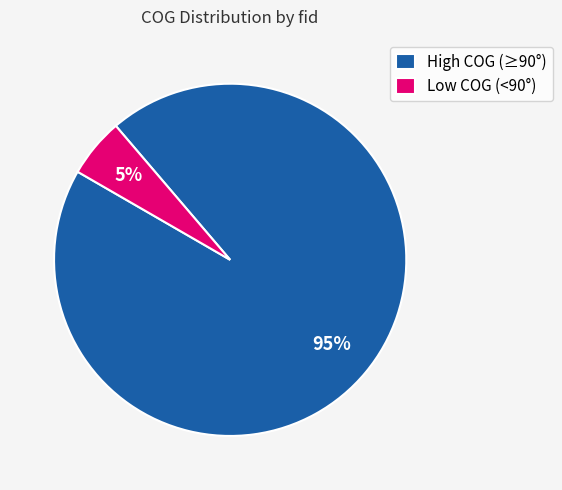

Is the sum of High COG (≥90°) and Low COG (<90°) greater than half?

Yes